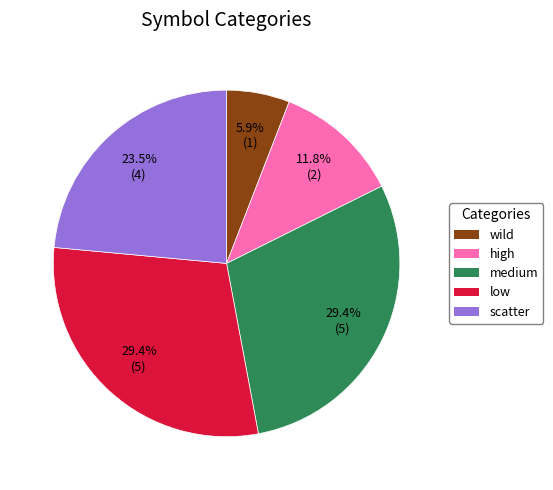

Which category has the smallest portion of the pie?

wild